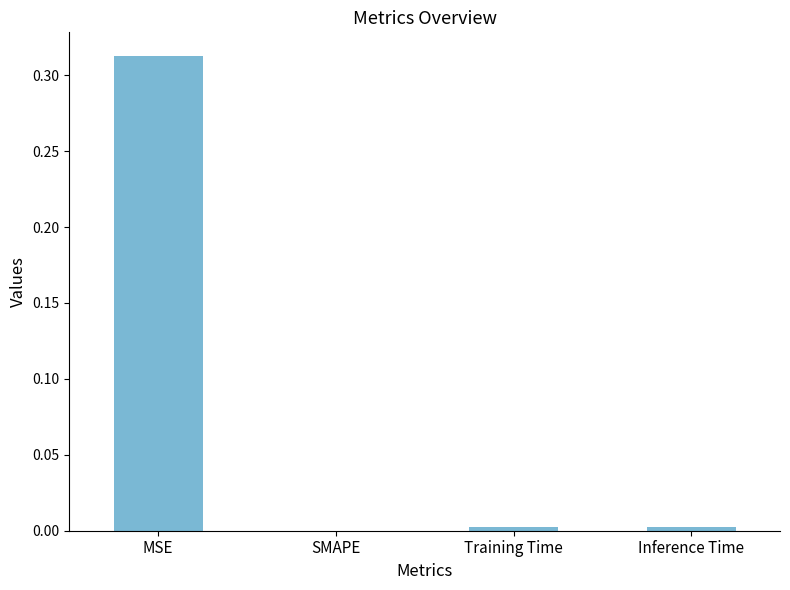

The chart shows a value of 0.1 at SMAPE. True or false?

False